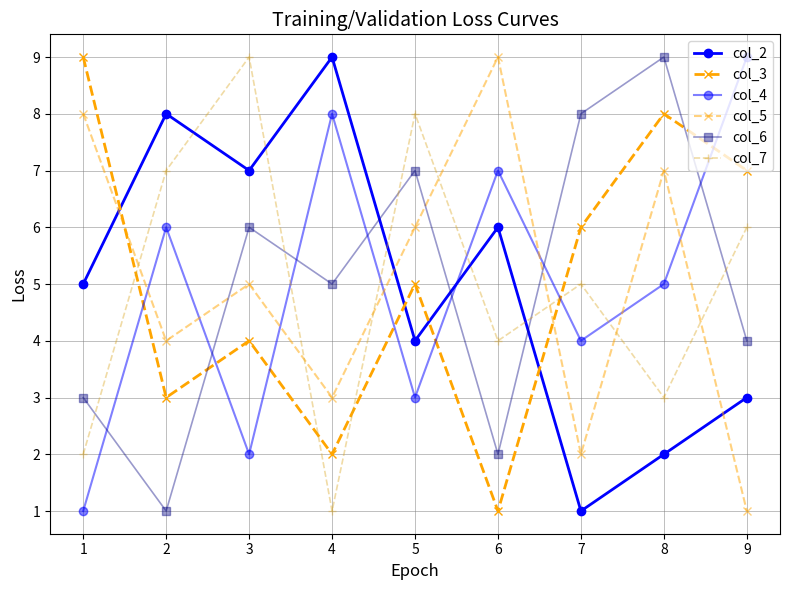

How many series are shown in this chart?

6